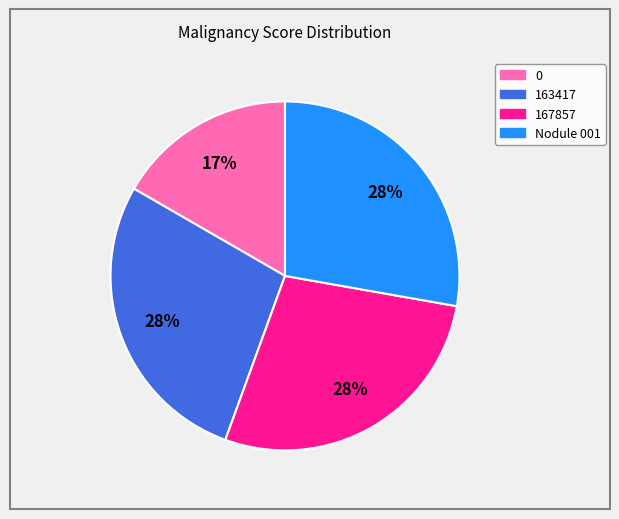

What is the ratio of the value at Nodule 001 to the value at 163417?

1.0